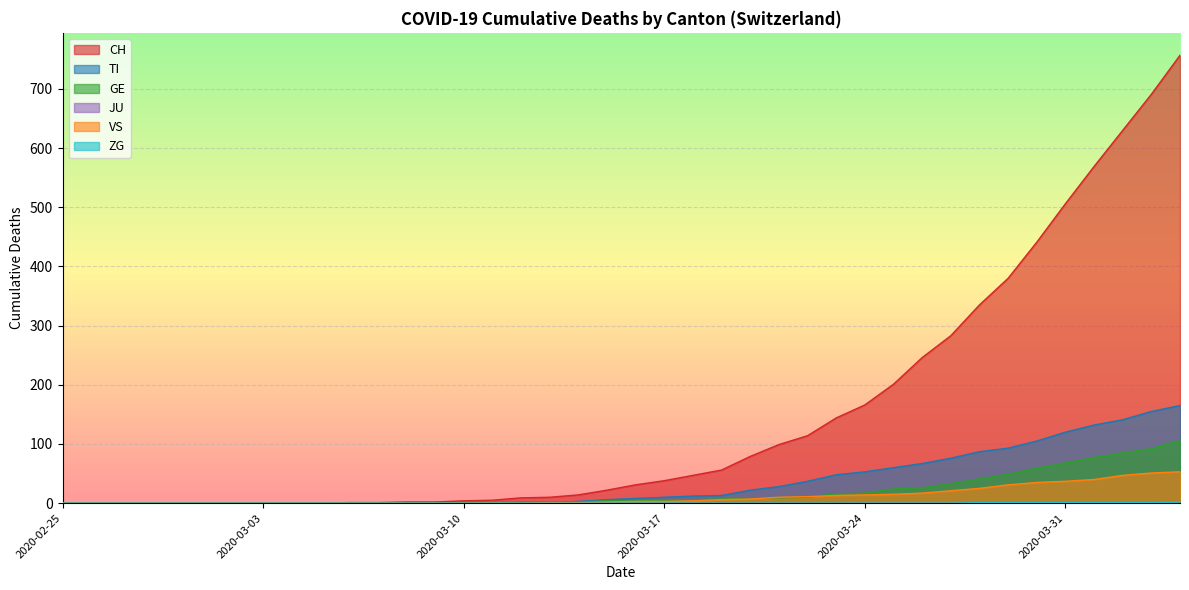

At which label does GE reach its peak?

2020-04-04